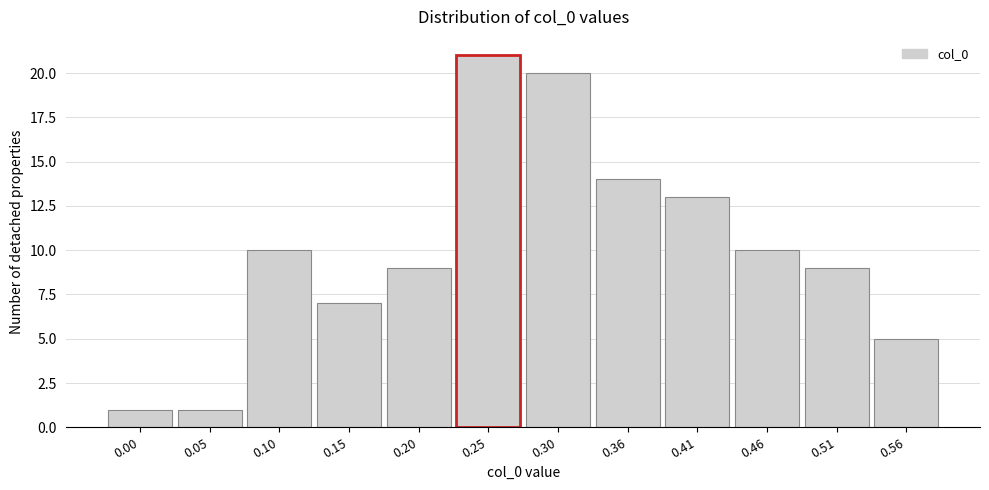

Reading left to right, what are all the values shown in this chart?

0.00=1	0.05=1	0.10=10	0.15=7	0.20=9	0.25=21	0.30=20	0.36=14	0.41=13	0.46=10	0.51=9	0.56=5